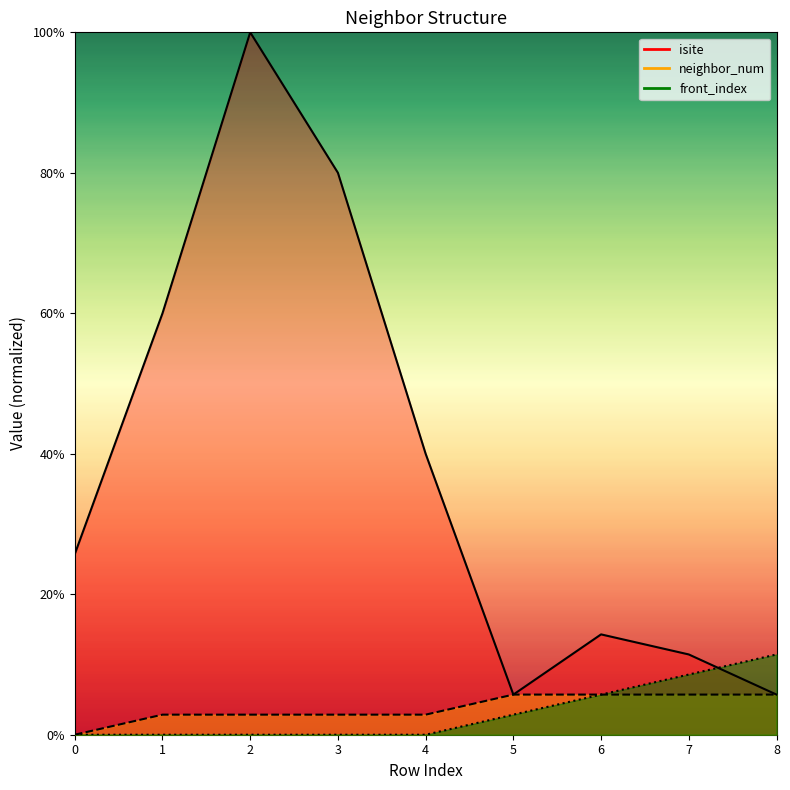

True or false: front_index has a value of 0.6 at 6.

False